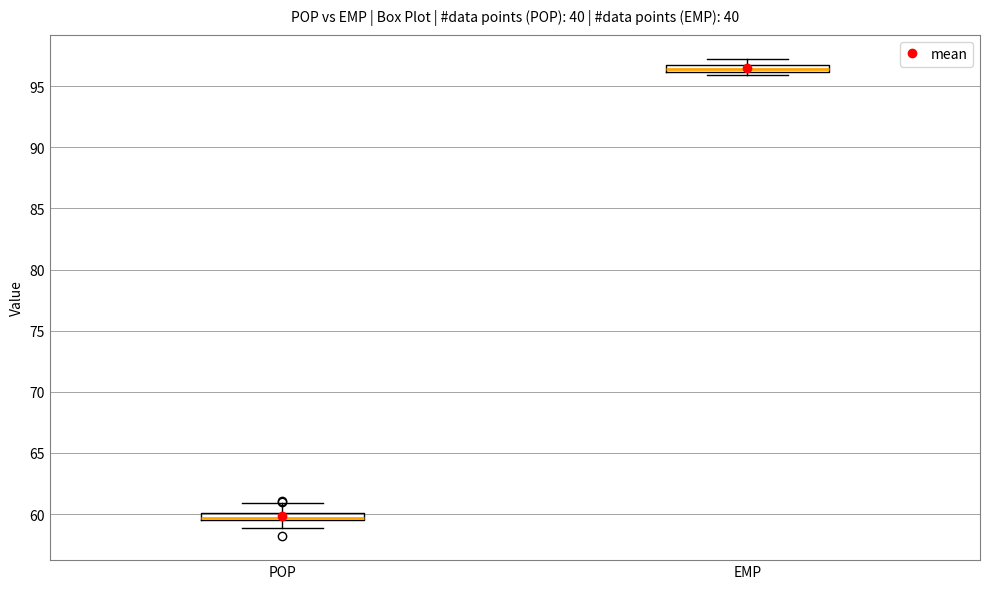

Which box's median line is the lowest?

POP